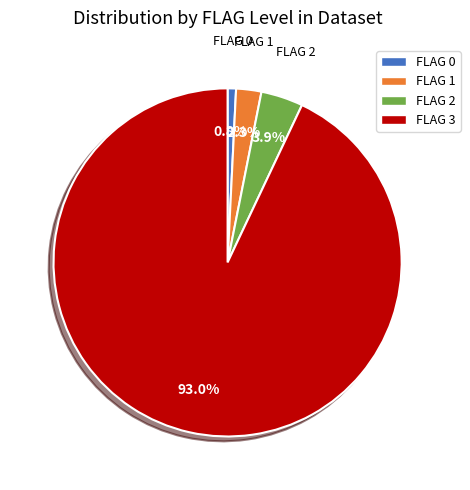

Does FLAG 0 account for over 50% of the chart?

No